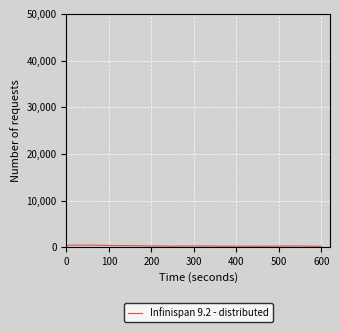

Does the chart display data point markers on the line(s)?

No